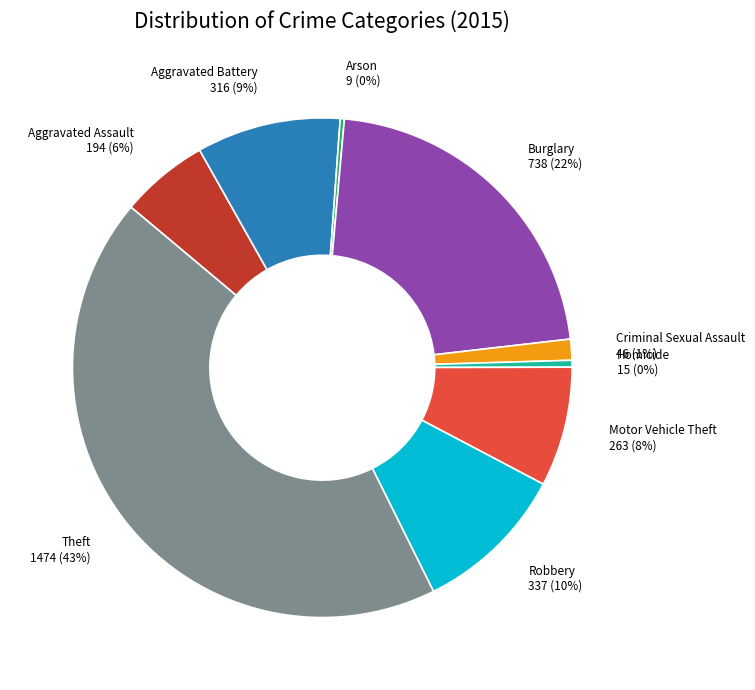

To the nearest percent, what portion does Motor Vehicle Theft represent?

8%